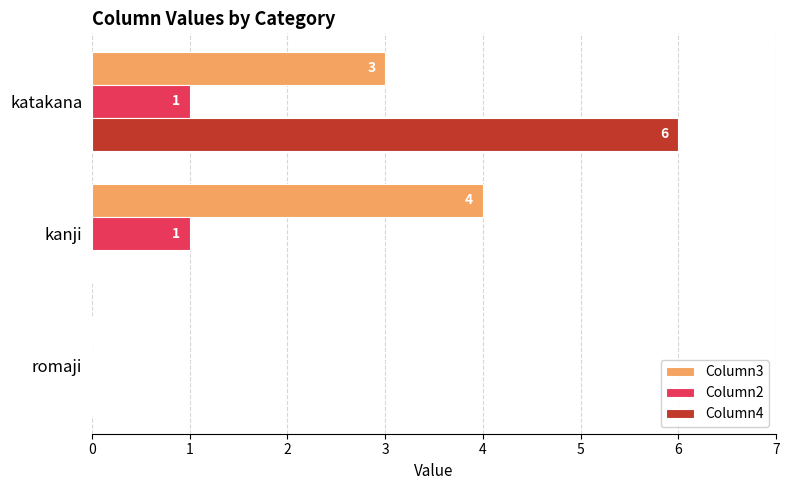

What is the average value of the Column2 series?

1